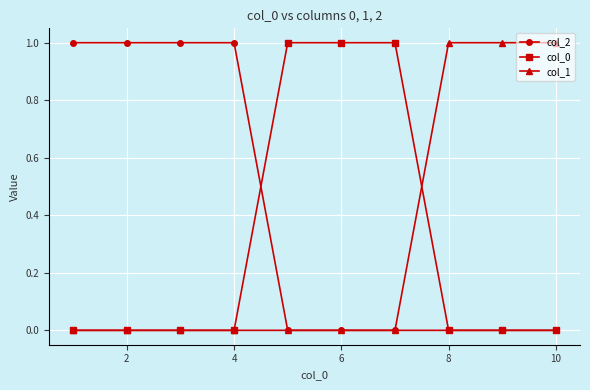

What is the value of the col_2 point at the 4th from the left?

1